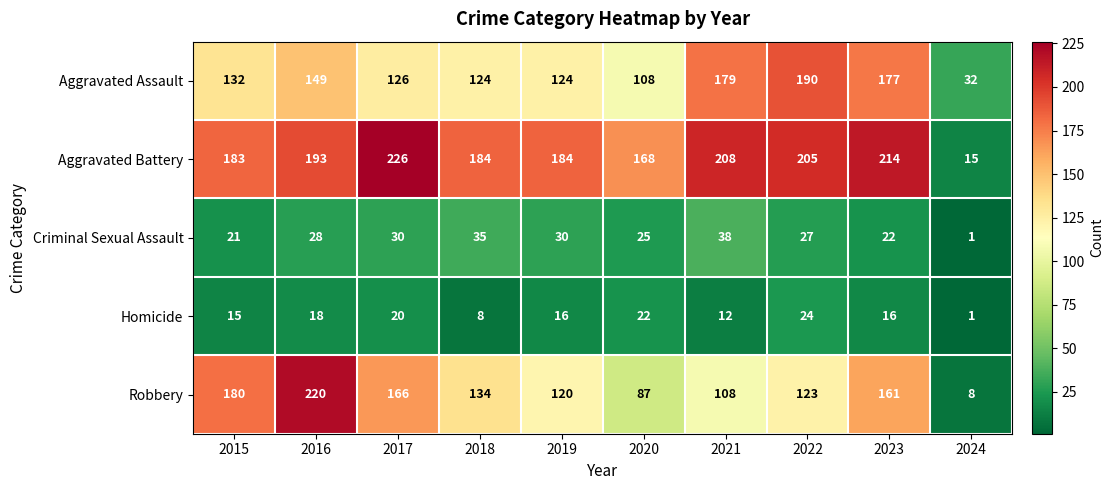

The Aggravated Assault series shows 108 at 2020. True or false?

True